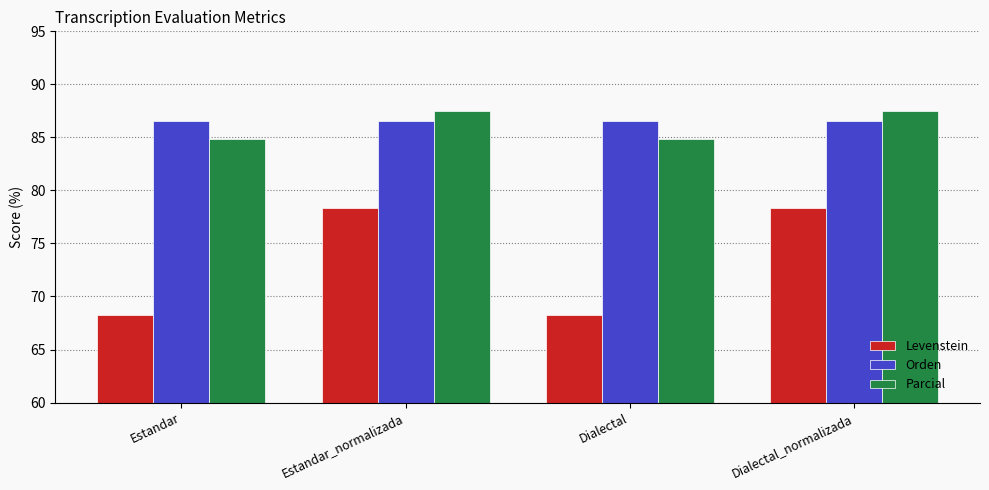

What is the label of the 3rd bar from the right?

Estandar_normalizada